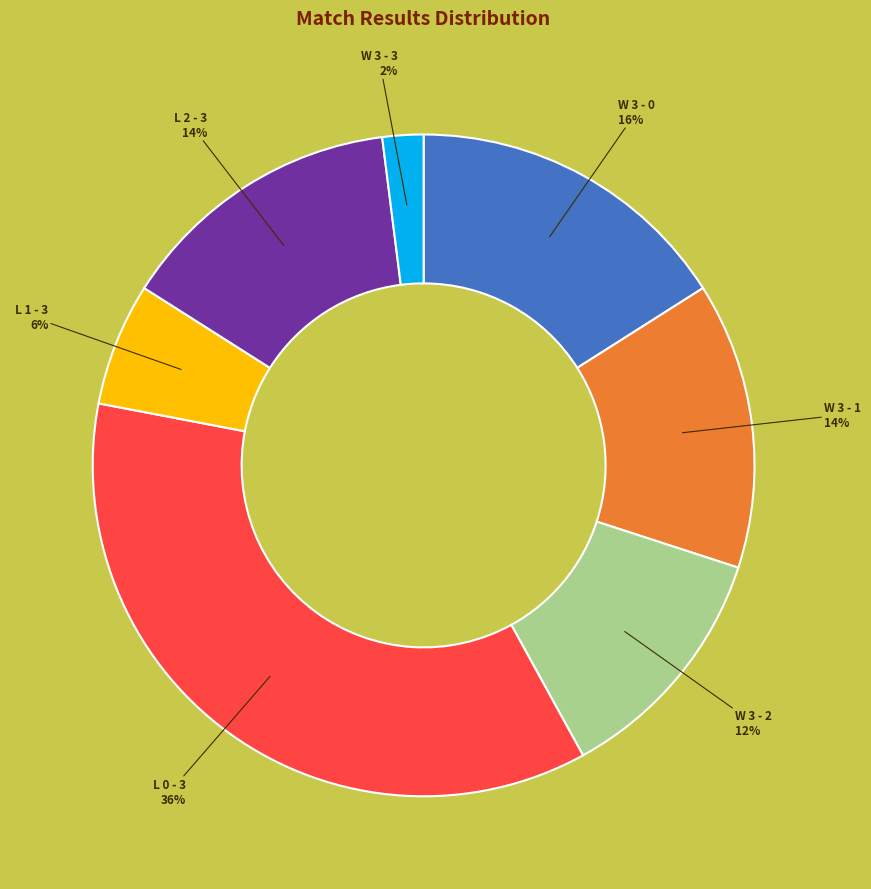

Between W 3 - 3 and W 3 - 0, which is larger?

W 3 - 0